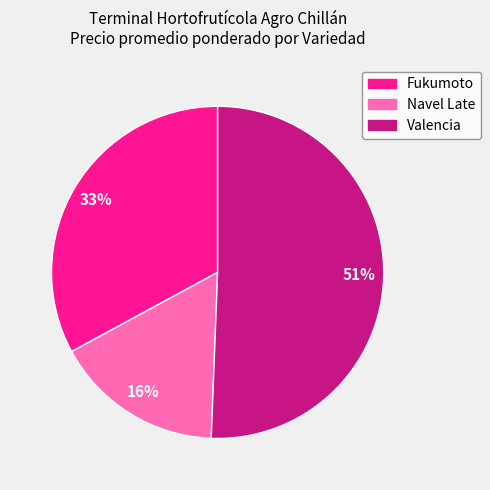

Is there any slice that represents more than half of the pie?

Yes